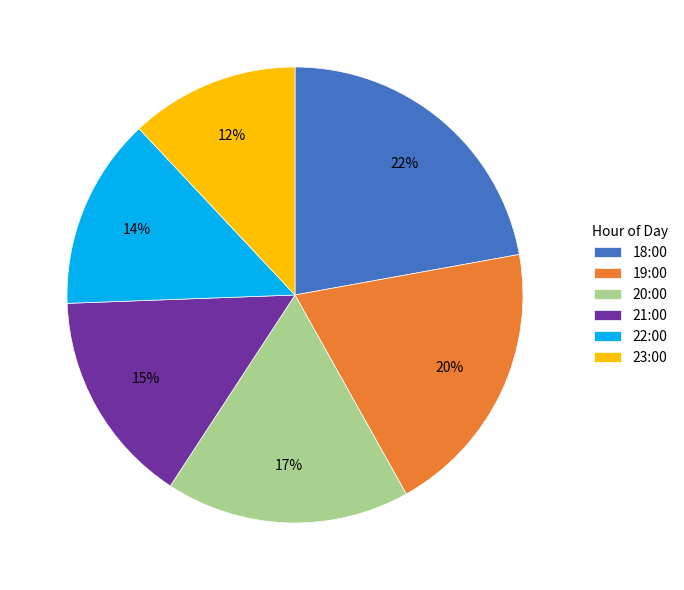

Does 21:00 represent more than half of the total?

No